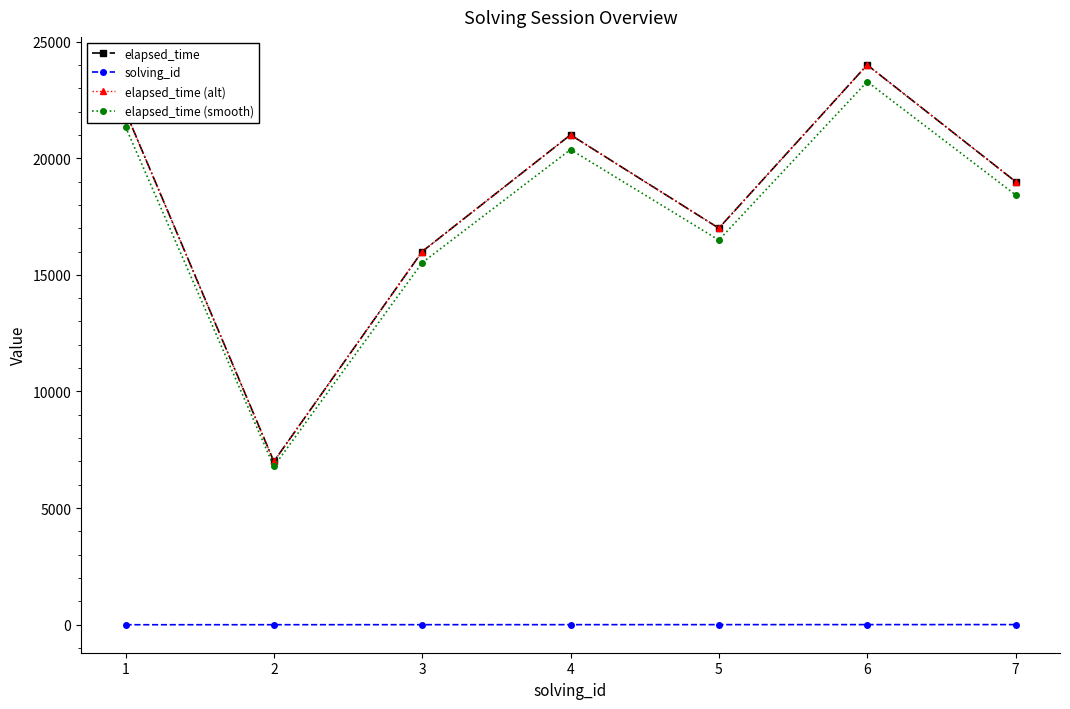

Does the chart have visible grid lines?

No